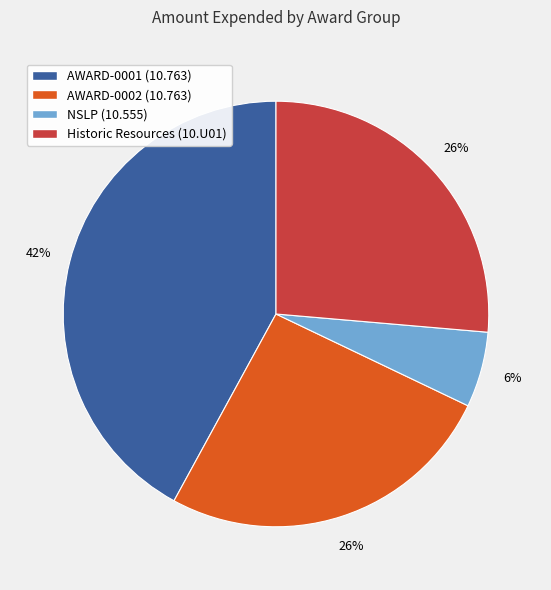

Which slice is the smallest?

NSLP (10.555)